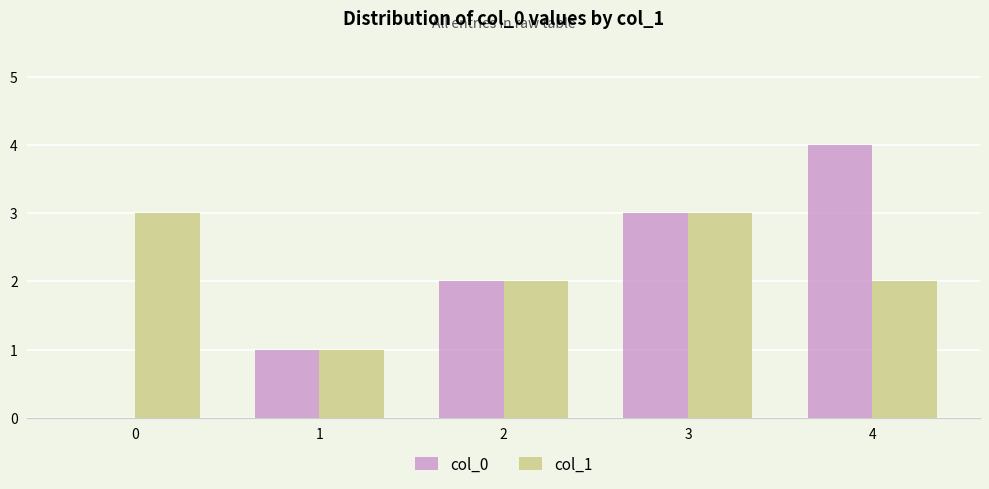

The value of col_1 at 3 is 3. True or false?

True